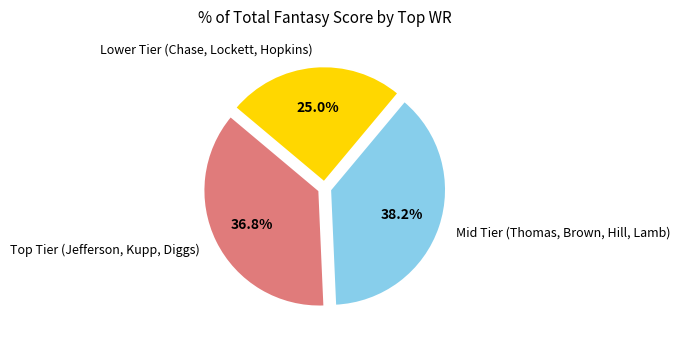

How much of the chart is everything except Lower Tier (Chase, Lockett, Hopkins)?

75.0%